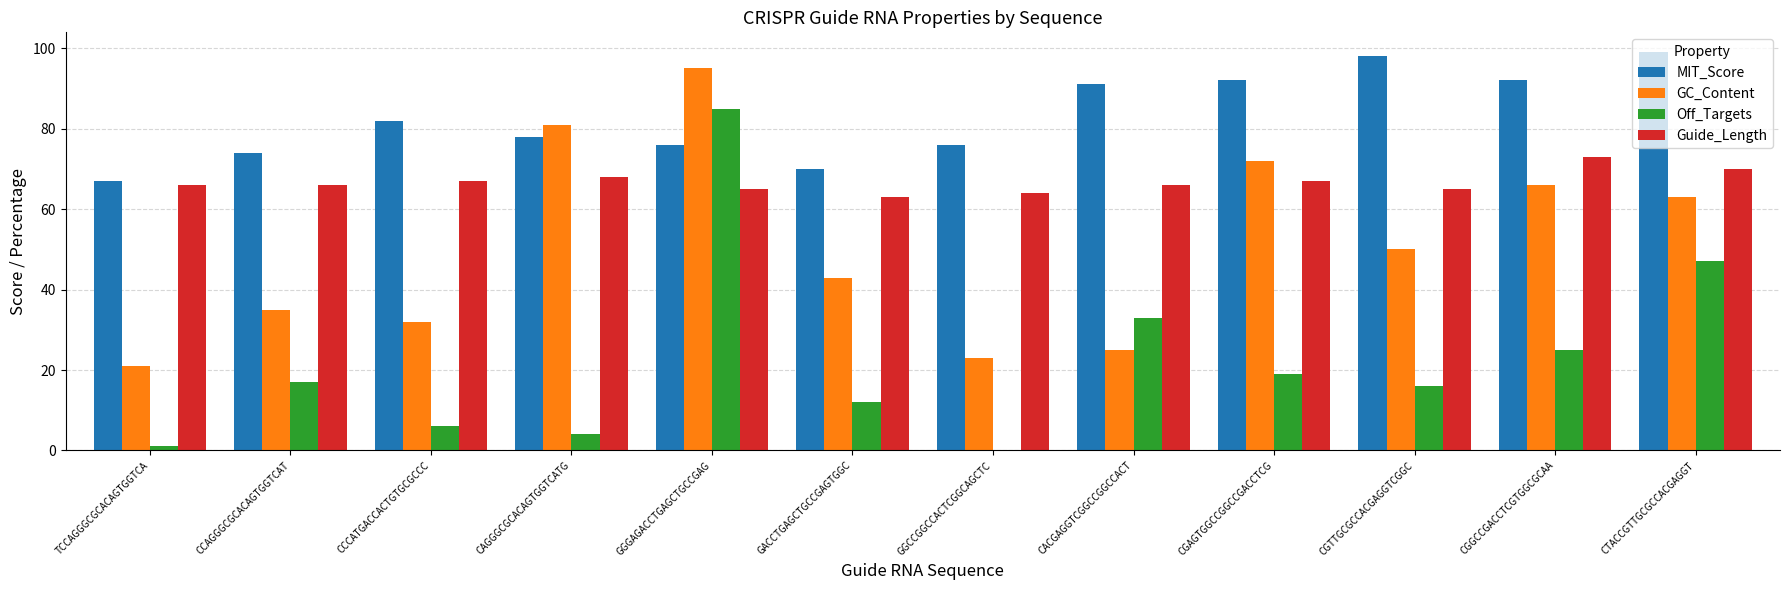

The value of MIT_Score at TCCAGGGCGCACAGTGGTCA is 67. True or false?

True